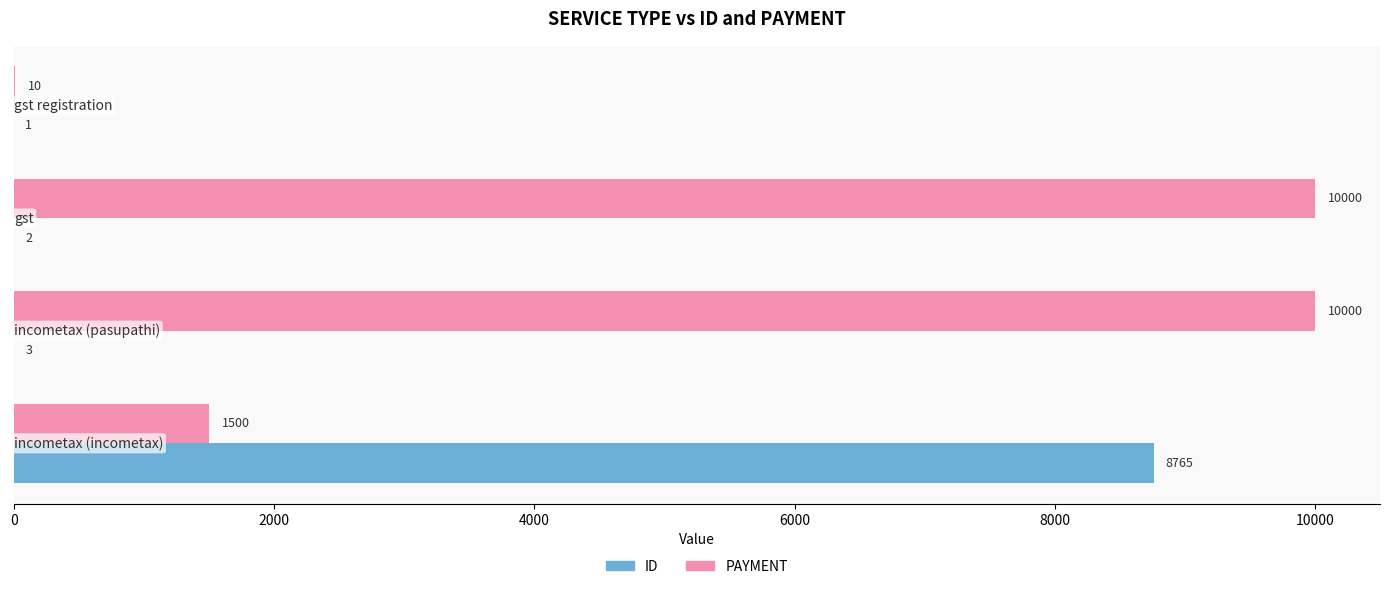

Which series has the largest total across all categories?

PAYMENT